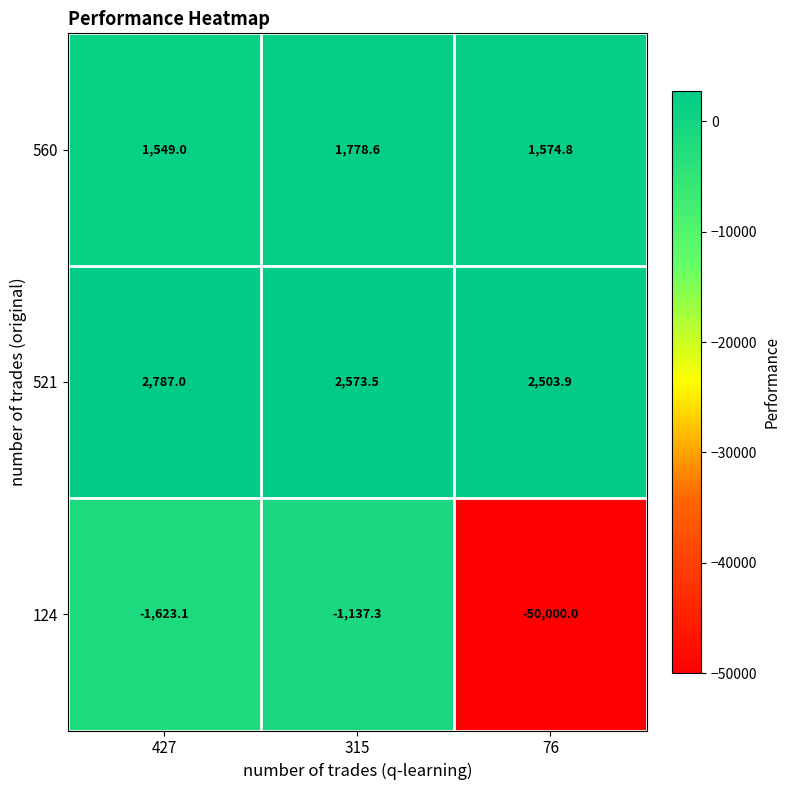

Reading left to right, what are all the values shown in this chart?

560: 427=1549.0	315=1778.6	76=1574.8
521: 427=2787.0	315=2573.5	76=2503.9
124: 427=-1623.1	315=-1137.3	76=-50000.0